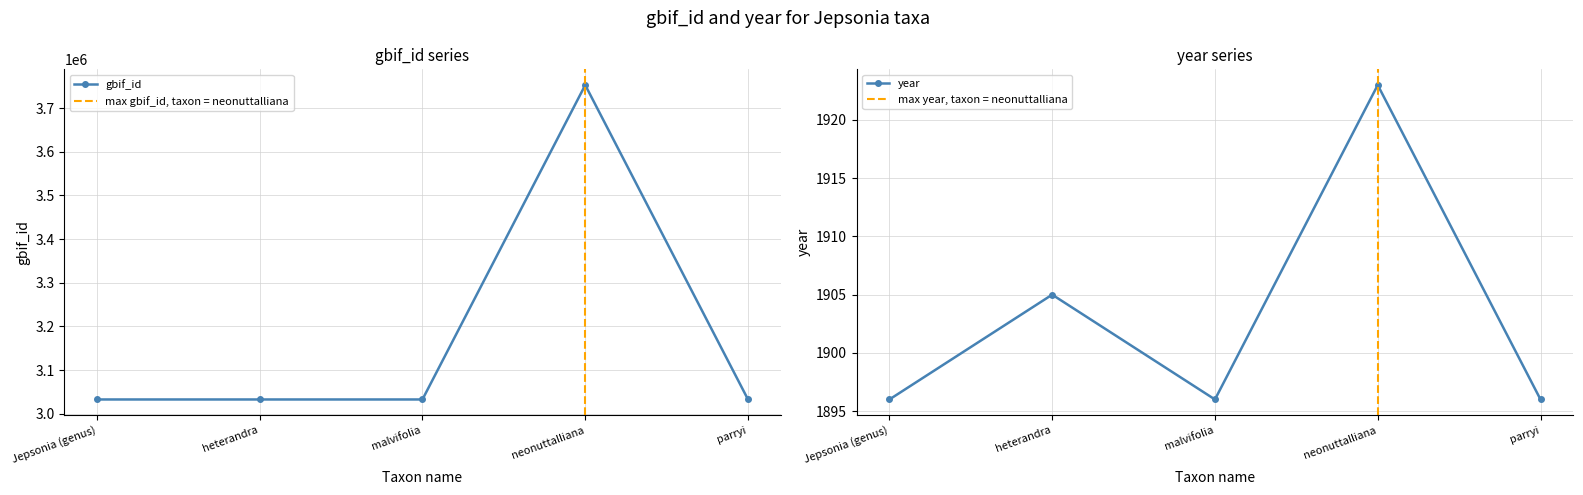

Which series has the largest total across all categories?

gbif_id